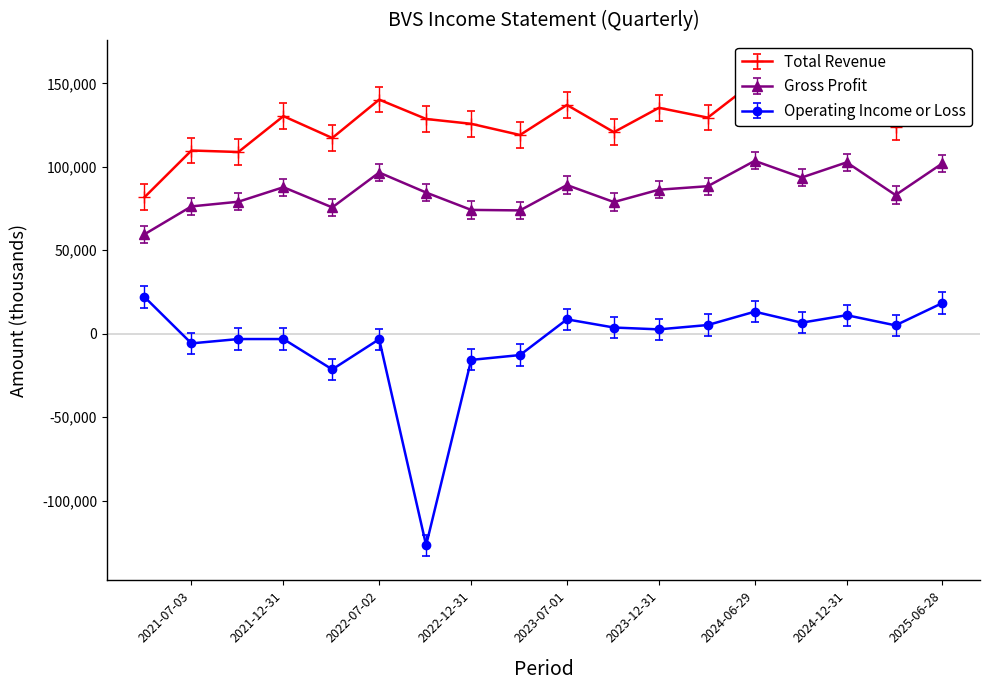

At which label is Total Revenue closest to 117700?

2022-04-02